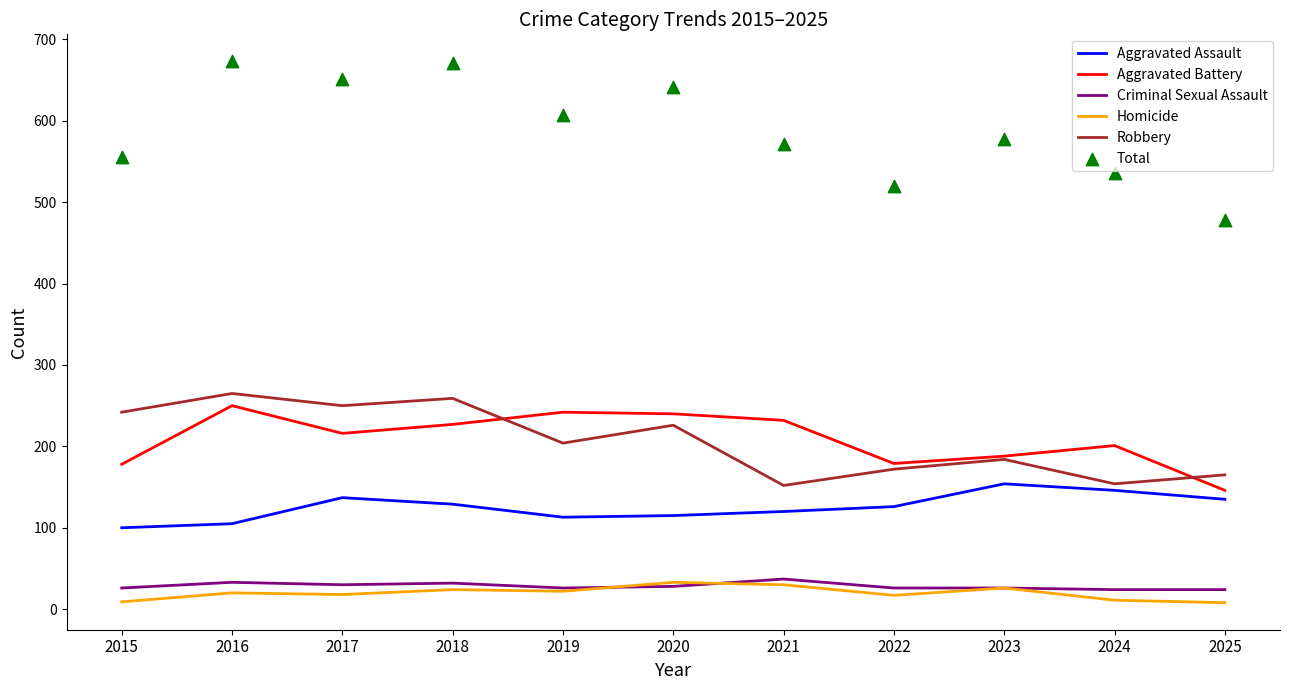

Which series contains the lowest Y value?

Homicide